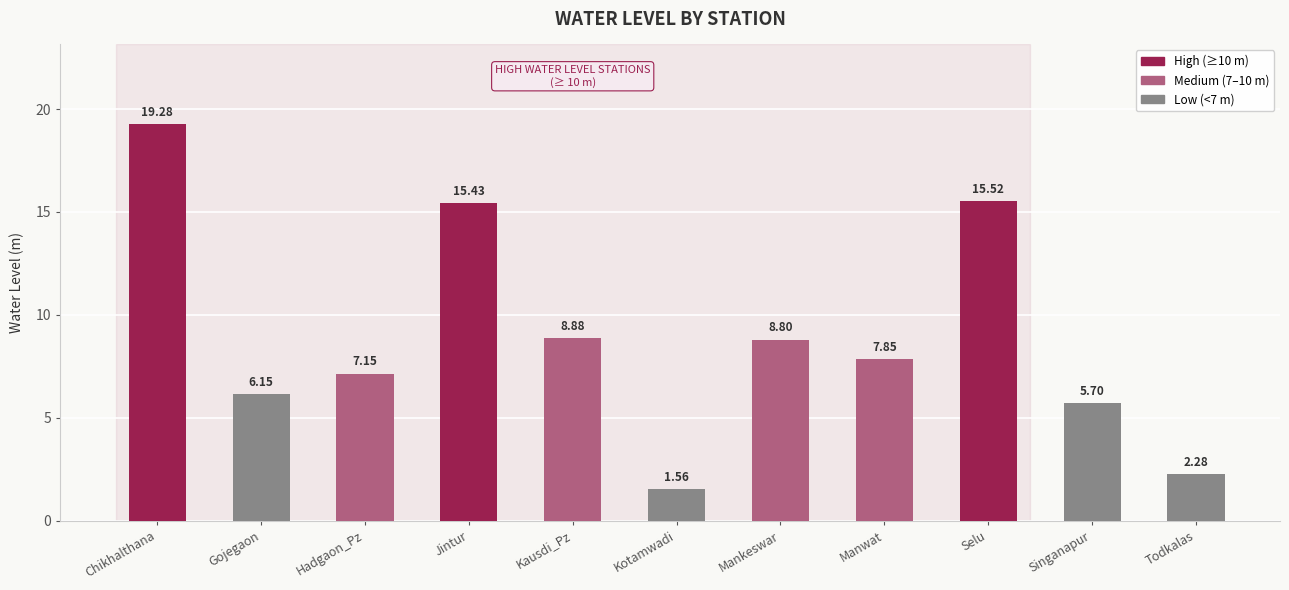

What is the greatest value displayed?

19.3